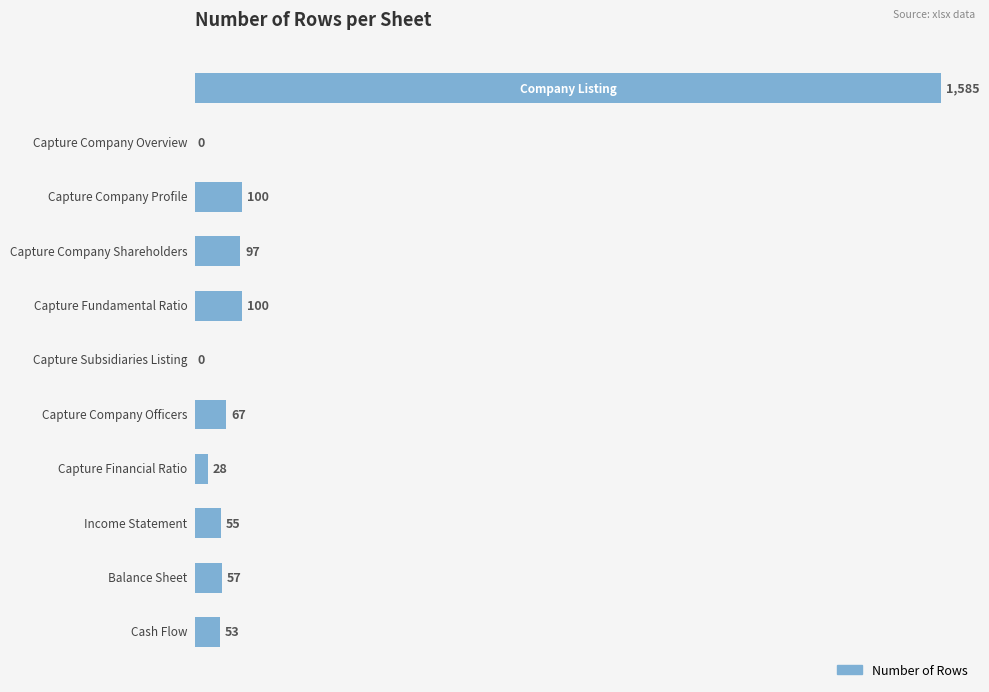

What is the sum of all values?

2142